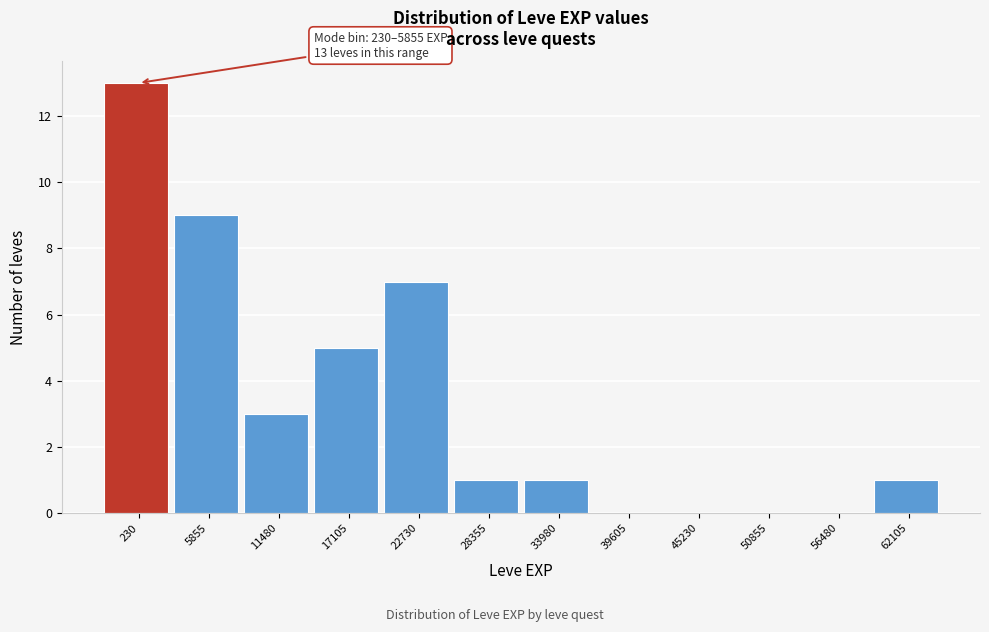

Reading right to left, extract all data points from this chart.

62105=1	56480=0	50855=0	45230=0	39605=0	33980=1	28355=1	22730=7	17105=5	11480=3	5855=9	230=13